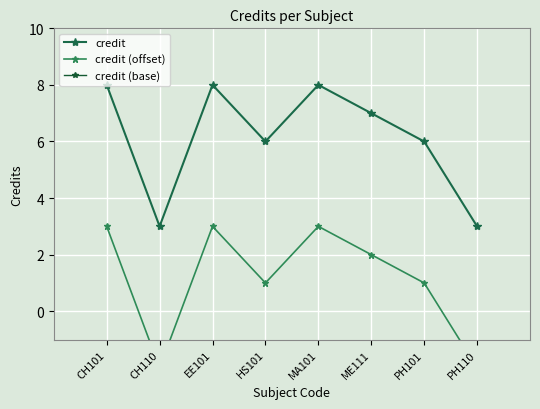

How many values in credit (offset) are below zero?

2